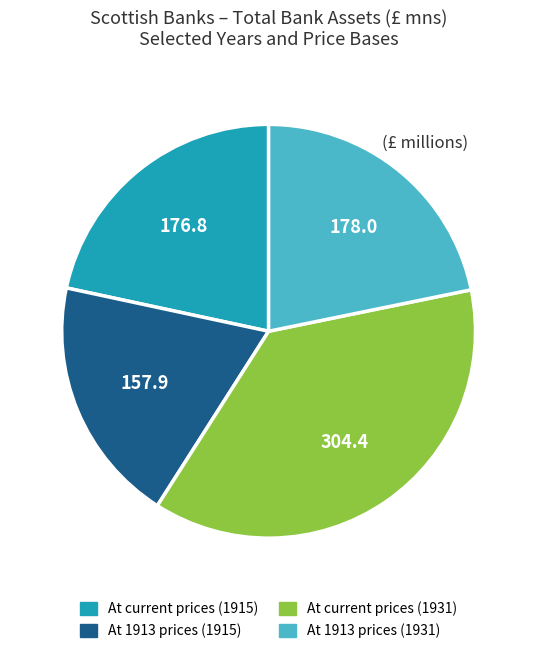

What is the smallest slice in the pie chart?

At 1913 prices (1915)